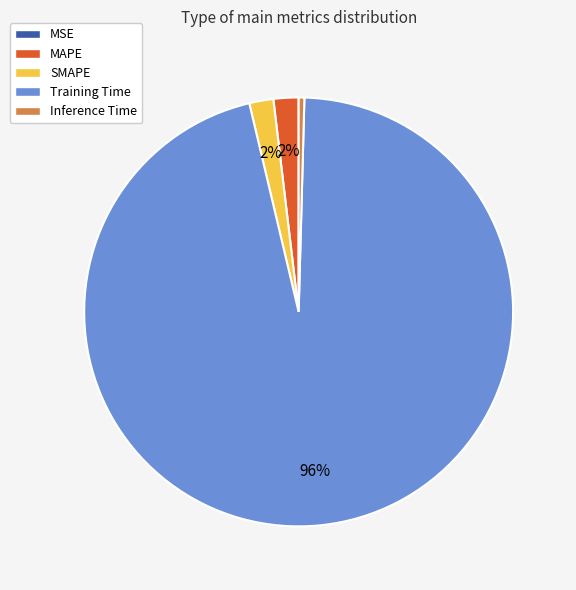

What percentage is the MAPE slice, to the nearest percent?

2%